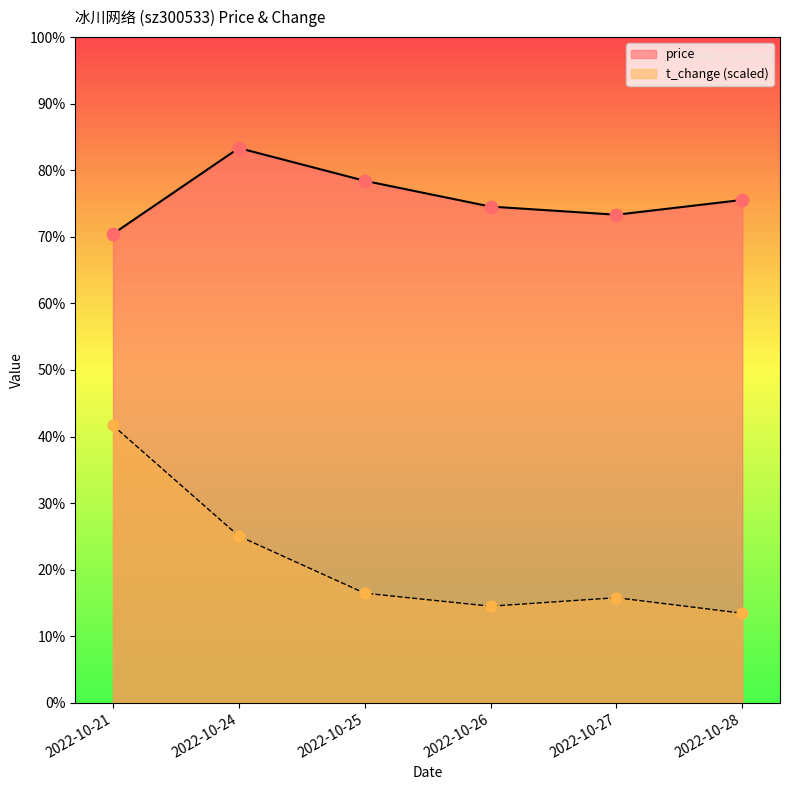

What are all the series names shown in the legend?

price, t_change (scaled)